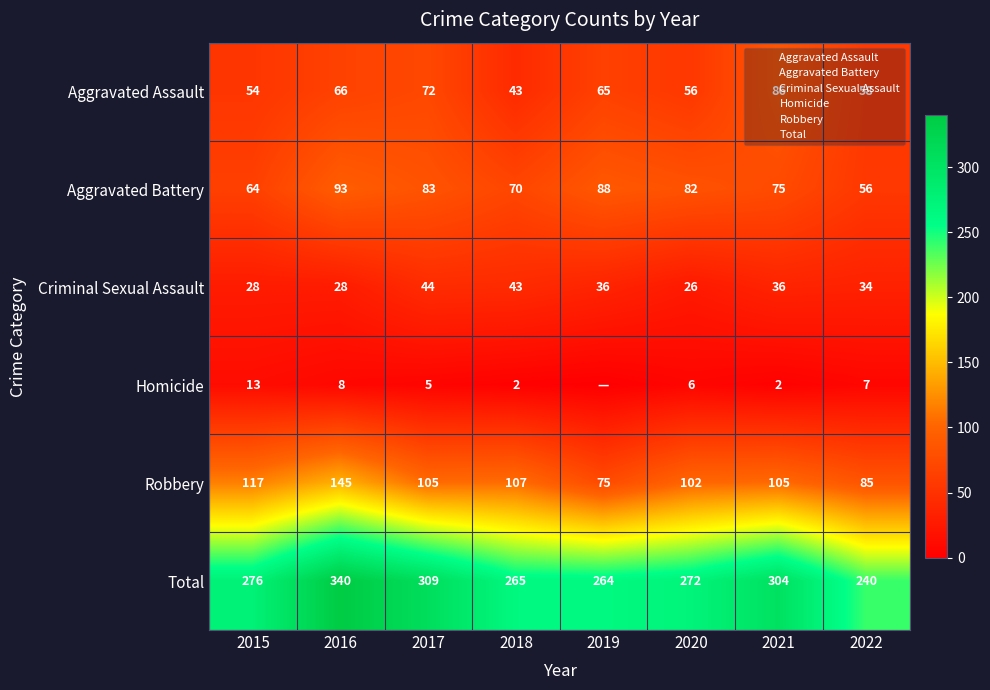

At which label does Homicide reach its peak?

2015